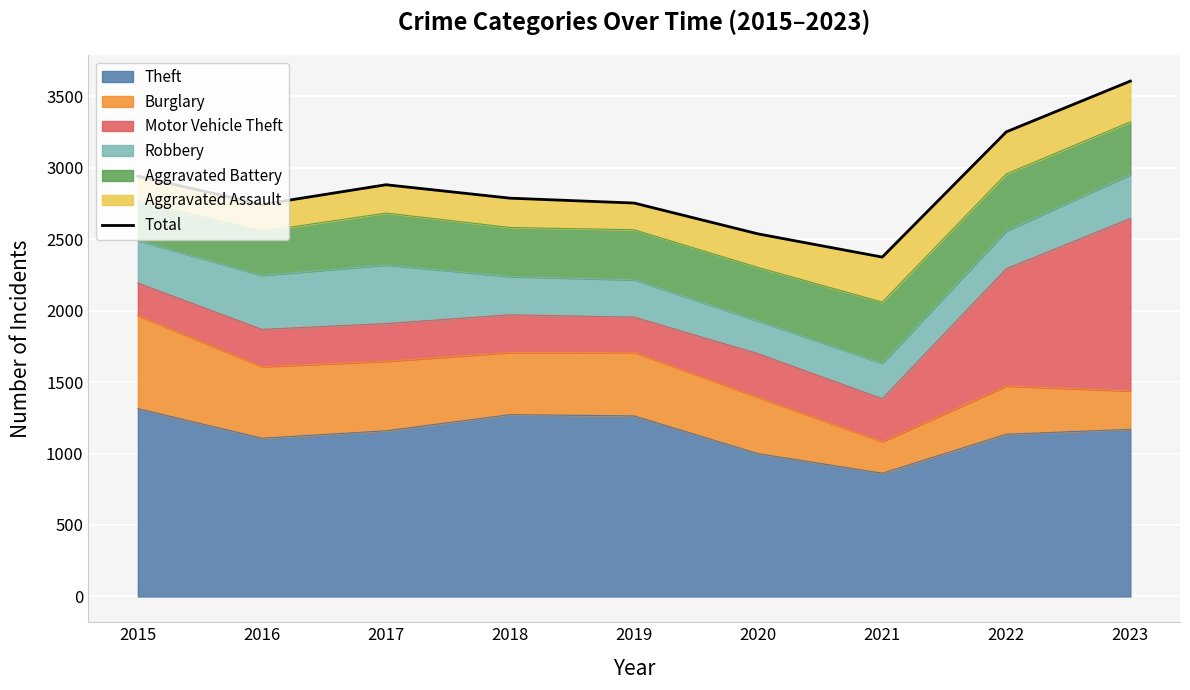

The chart shows a value of 1185 at 2016. True or false?

False